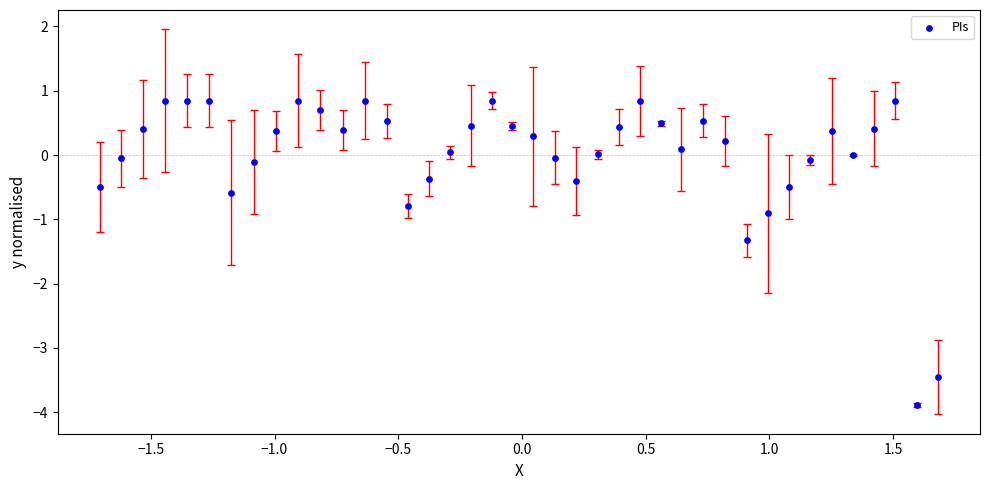

What Y value in the scatter plot is closest to -1?

-0.9